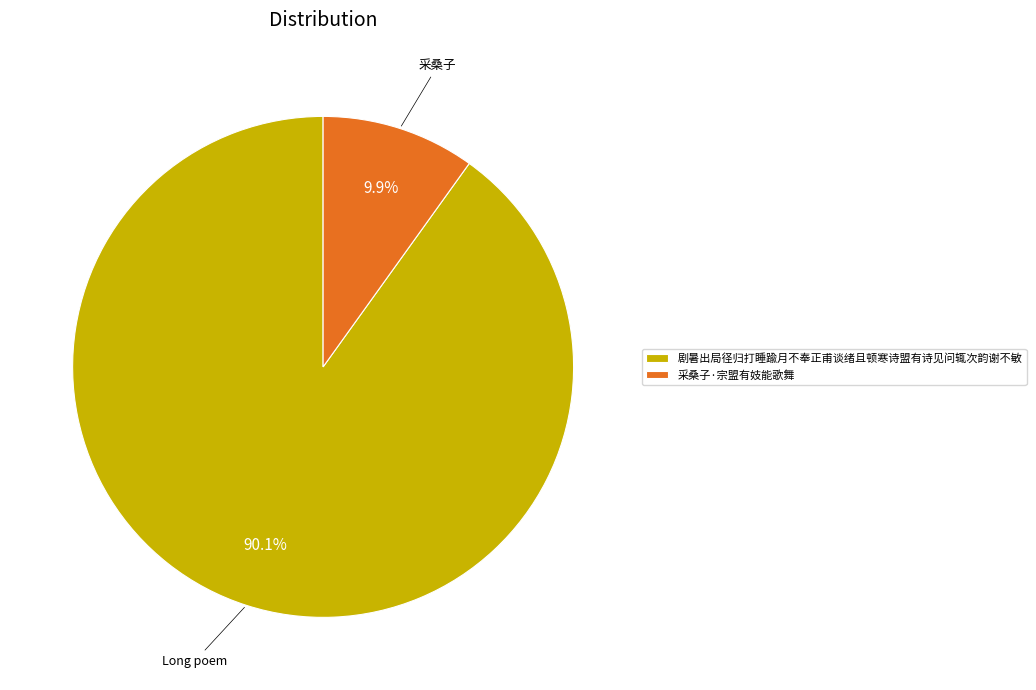

Between 剧暑出局径归打睡踰月不奉正甫谈绪且顿寒诗盟有诗见问辄次韵谢不敏 and 采桑子·宗盟有妓能歌舞, which is larger?

剧暑出局径归打睡踰月不奉正甫谈绪且顿寒诗盟有诗见问辄次韵谢不敏